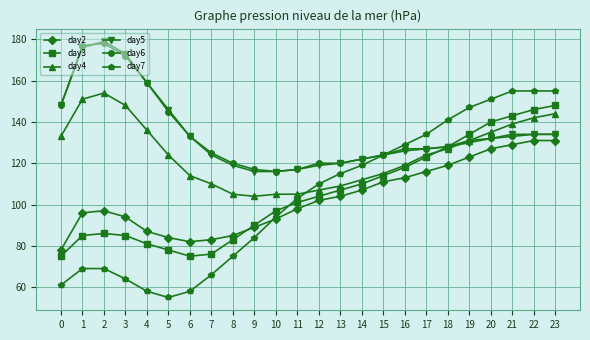

Which label corresponds to the smallest value in the chart?

5